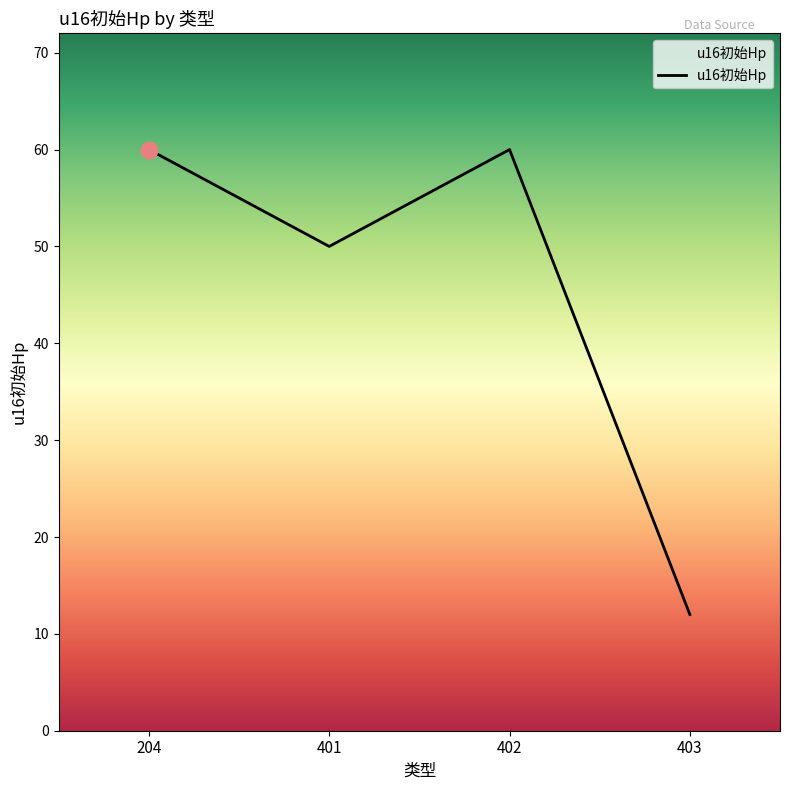

Reading left to right, extract all data points from this chart.

204=60	401=50	402=60	403=12